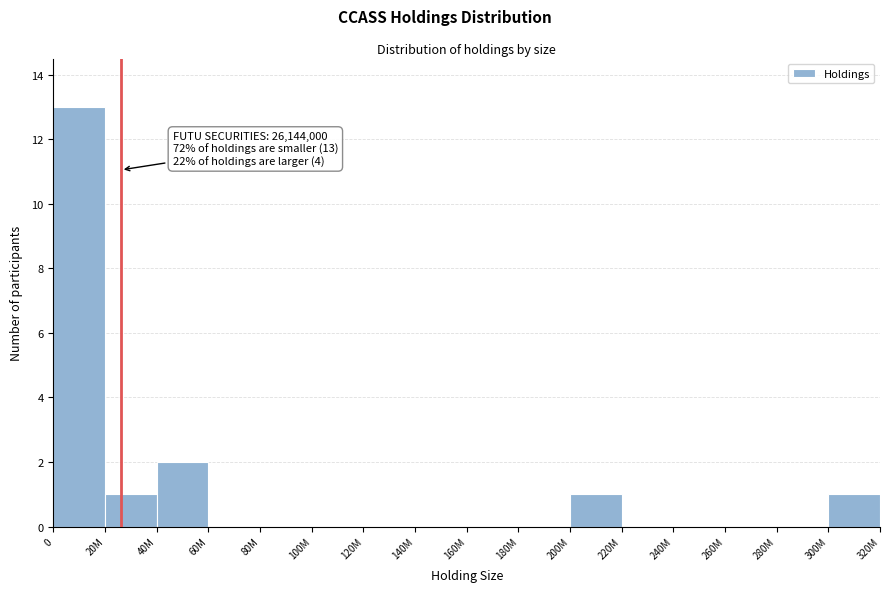

Reading left to right, transcribe all the data shown in this chart.

0=13	20M=1	40M=2	60M=0	80M=0	100M=0	120M=0	140M=0	160M=0	180M=0	200M=1	220M=0	240M=0	260M=0	280M=0	300M=1